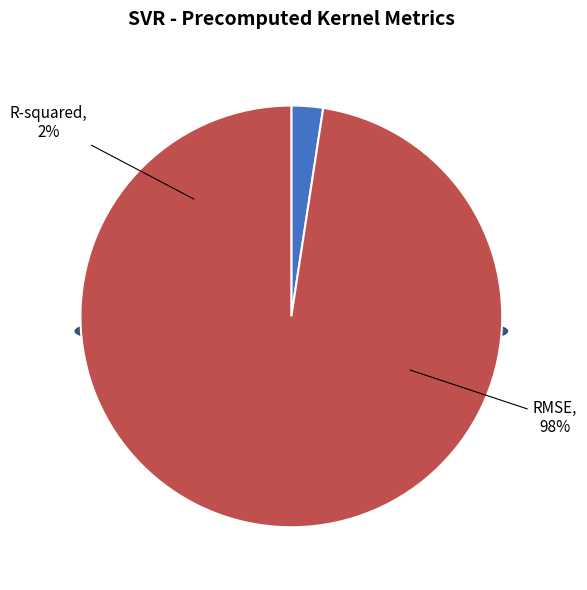

How many slices are in this pie chart?

2